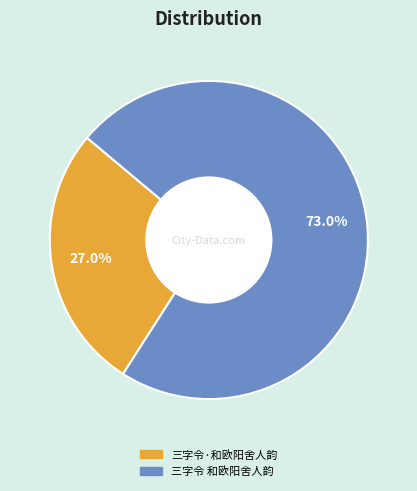

To the nearest percent, what is the combined percentage of 三字令 和欧阳舍人韵 and 三字令·和欧阳舍人韵?

100%